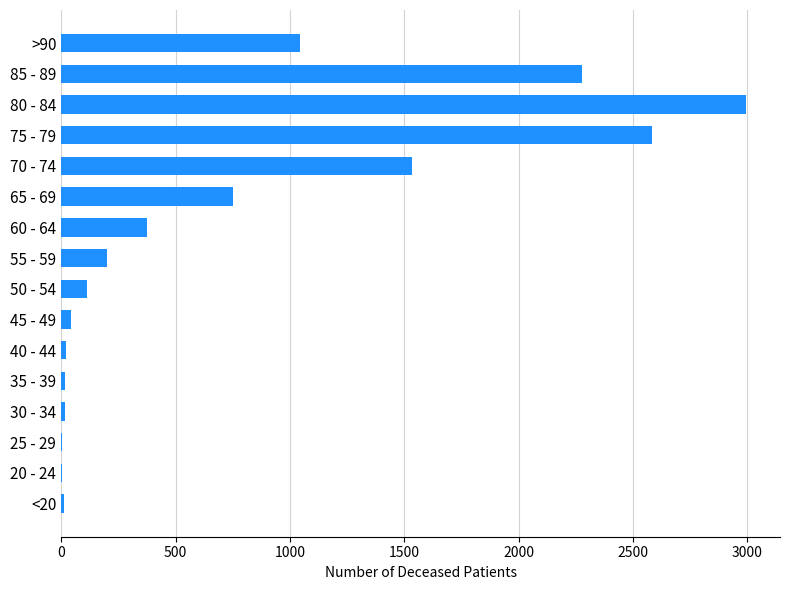

Approximately how many times larger is the value at 50 - 54 compared to 60 - 64?

0.3